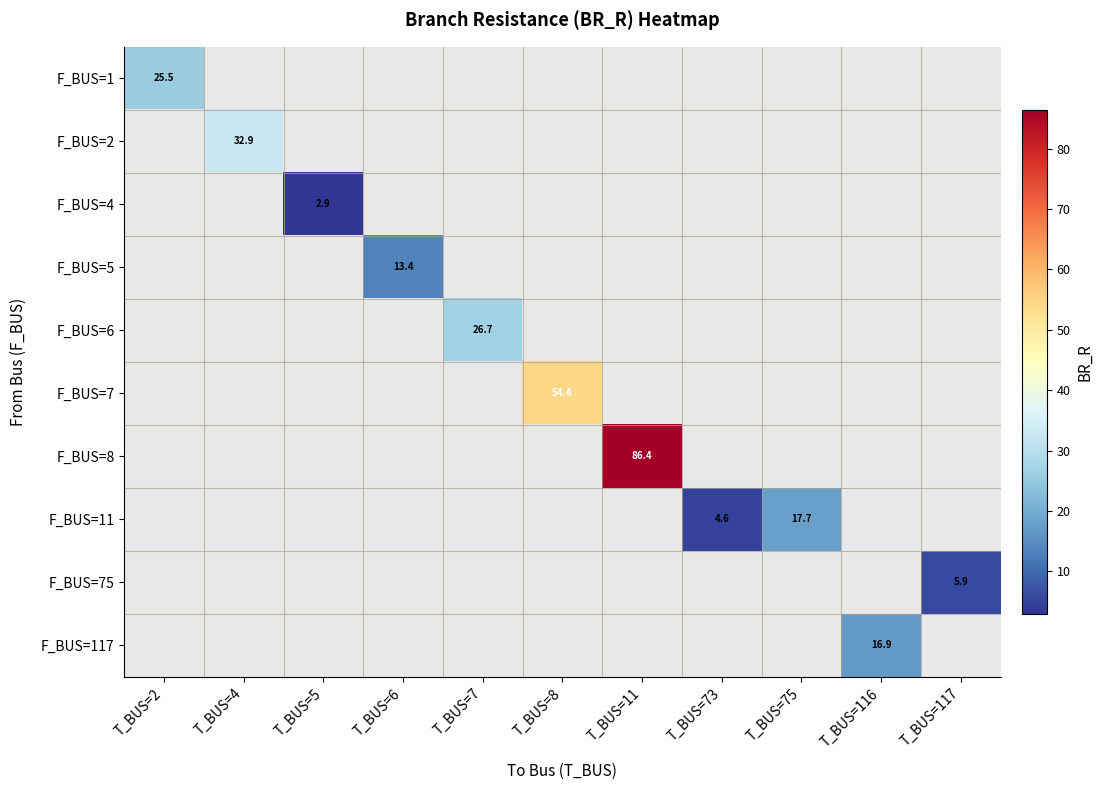

How many values in the F_BUS=7 series exceed 54?

1